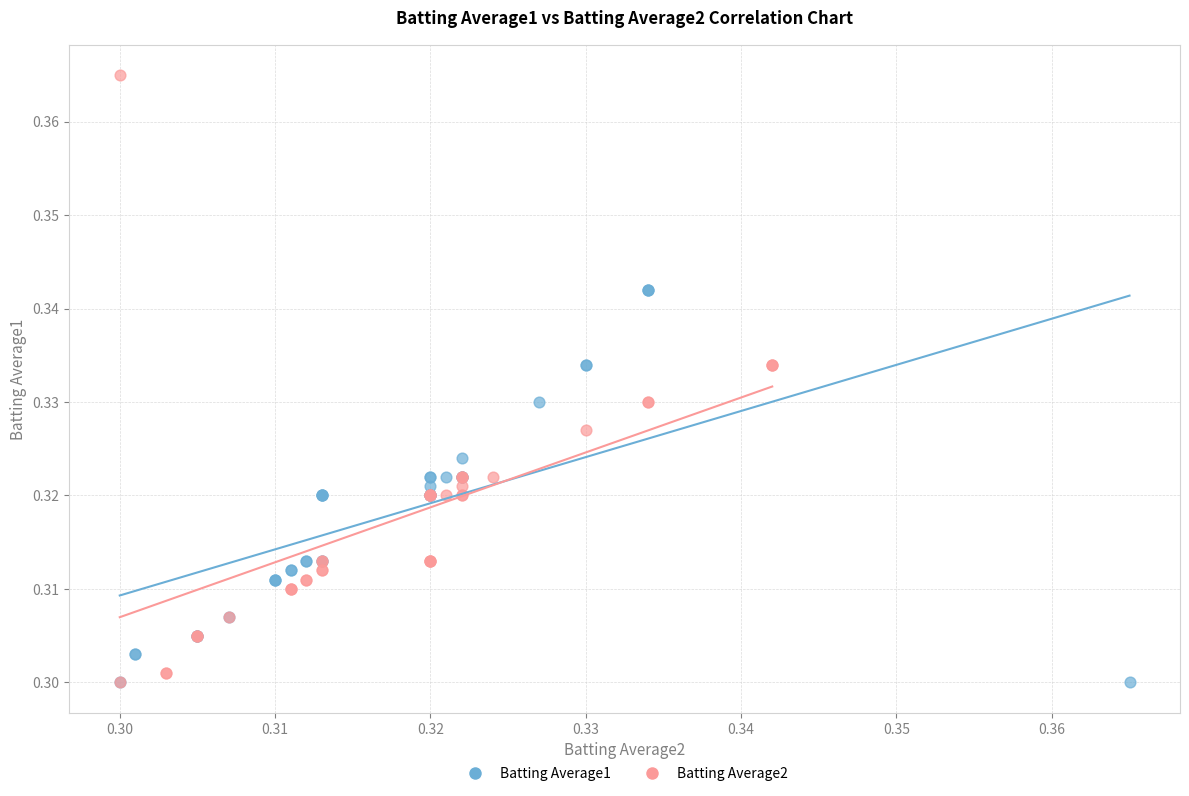

Which series has the widest spread of Y values?

Batting Average2